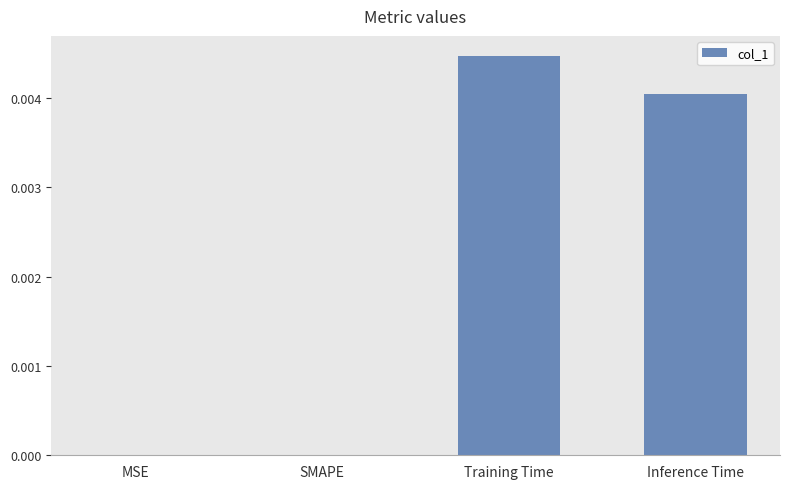

The value at Training Time is 0.0. True or false?

True